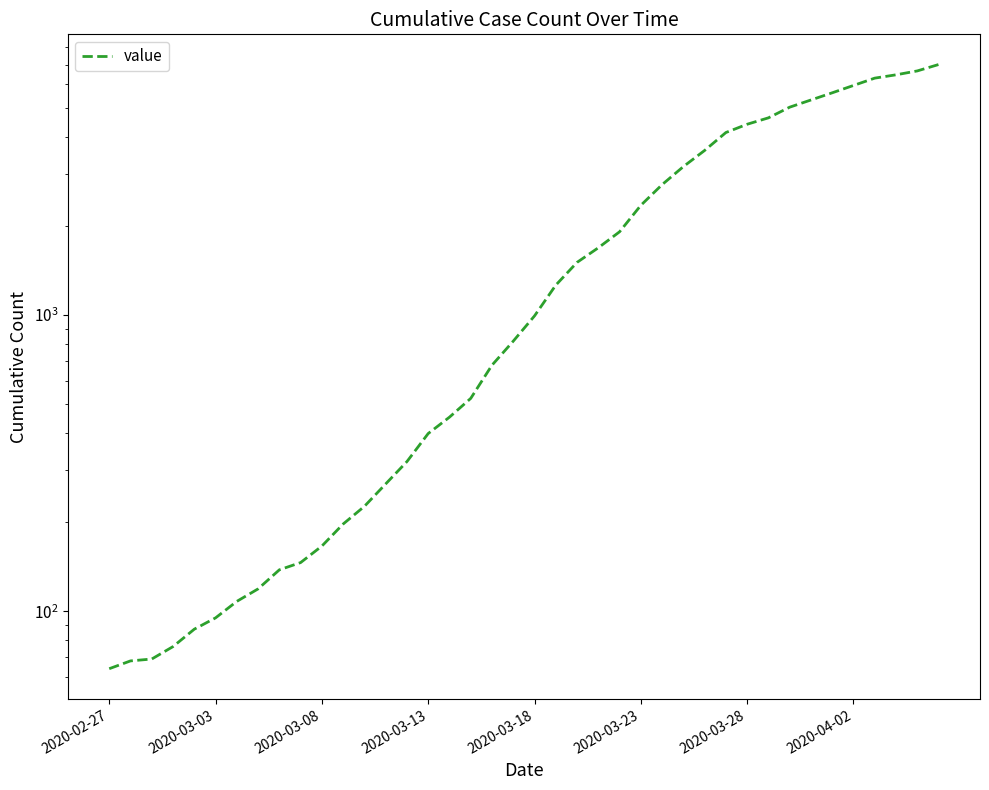

Is it true that the value at 2020-03-28 is 30?

False